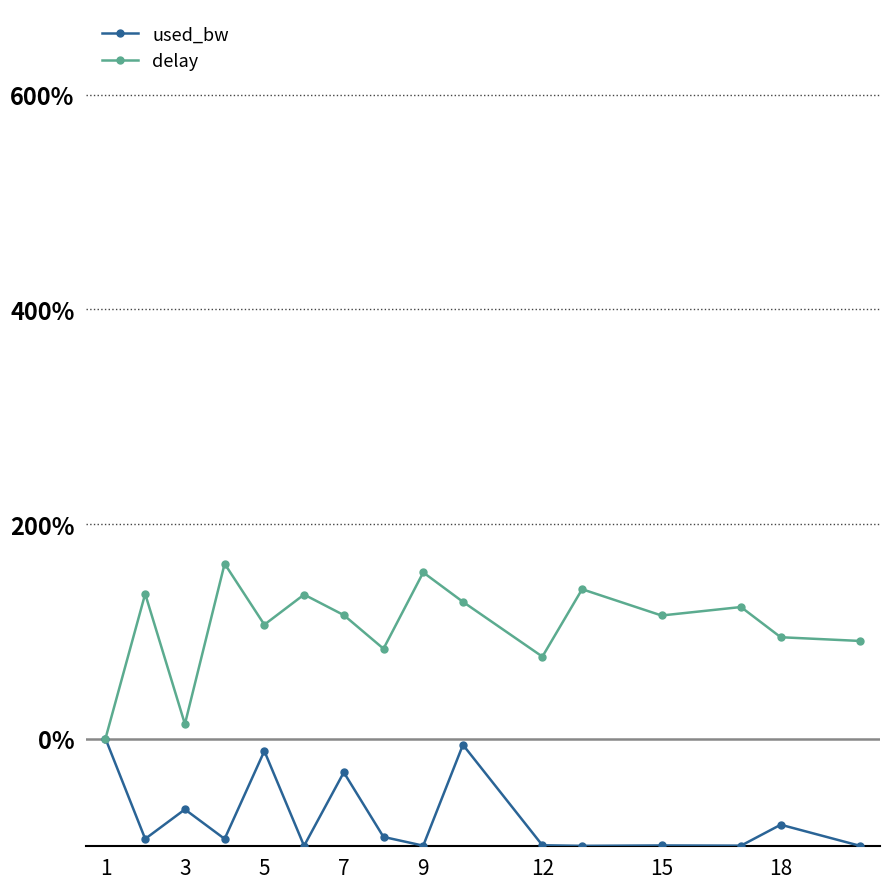

Which series has the widest spread of values?

delay